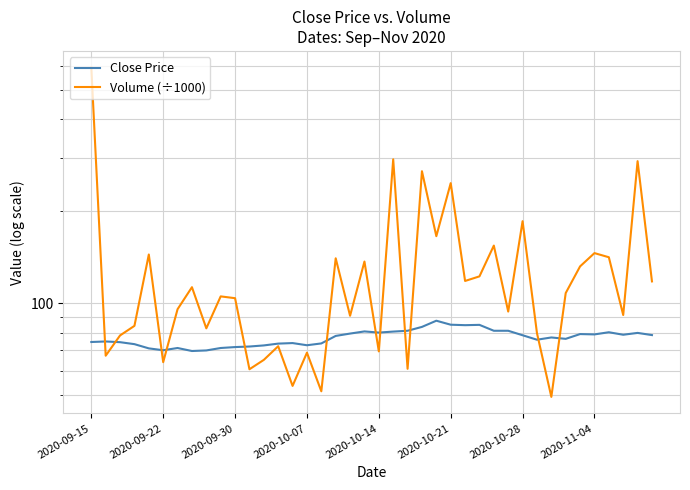

Count the number of categories in the chart.

40